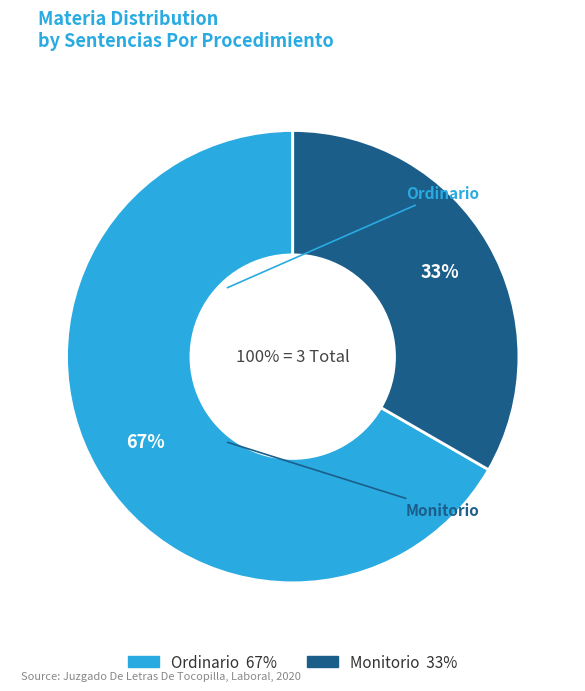

What percentage is the Monitorio slice, to the nearest percent?

33%